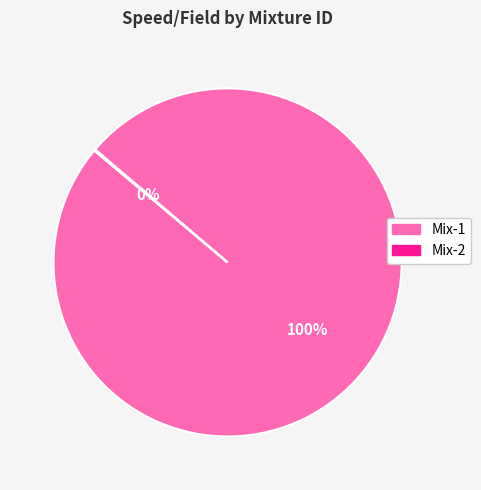

To the nearest percent, what is the average slice percentage?

50%